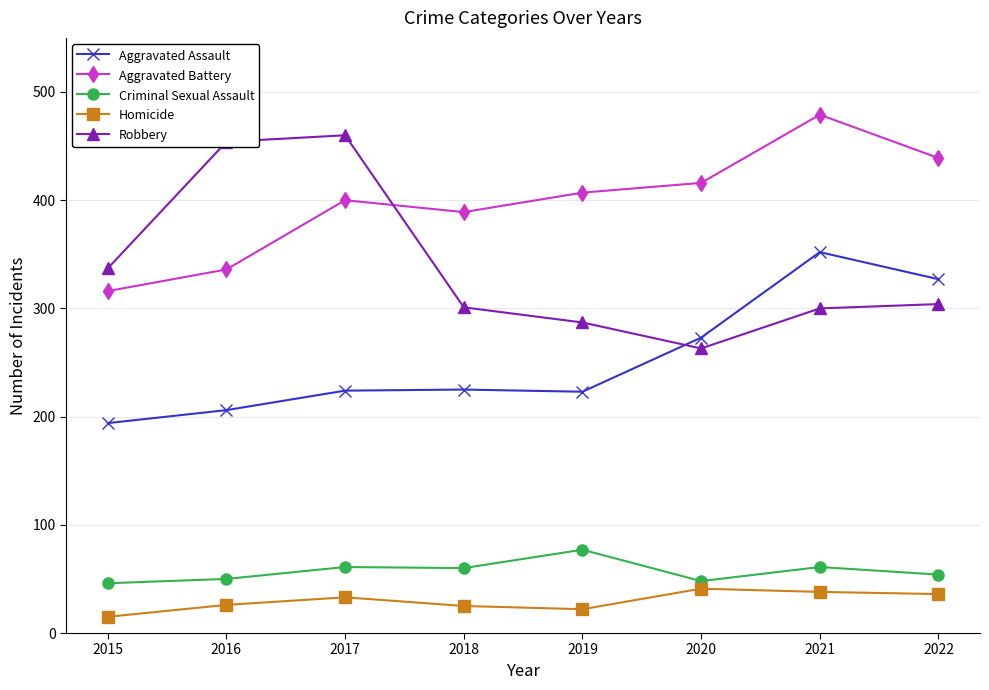

Which label corresponds to the largest value in the chart?

2021